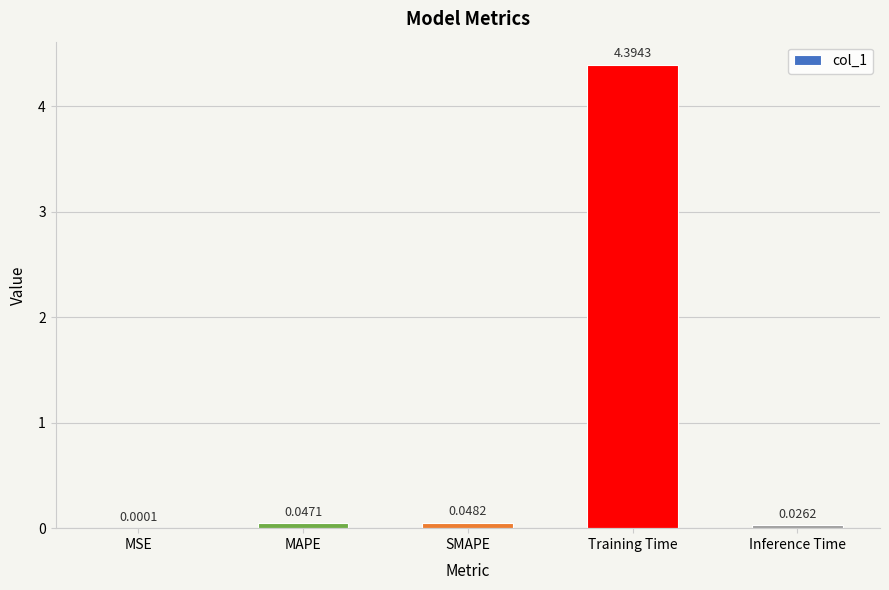

What is the sum of all values?

4.5